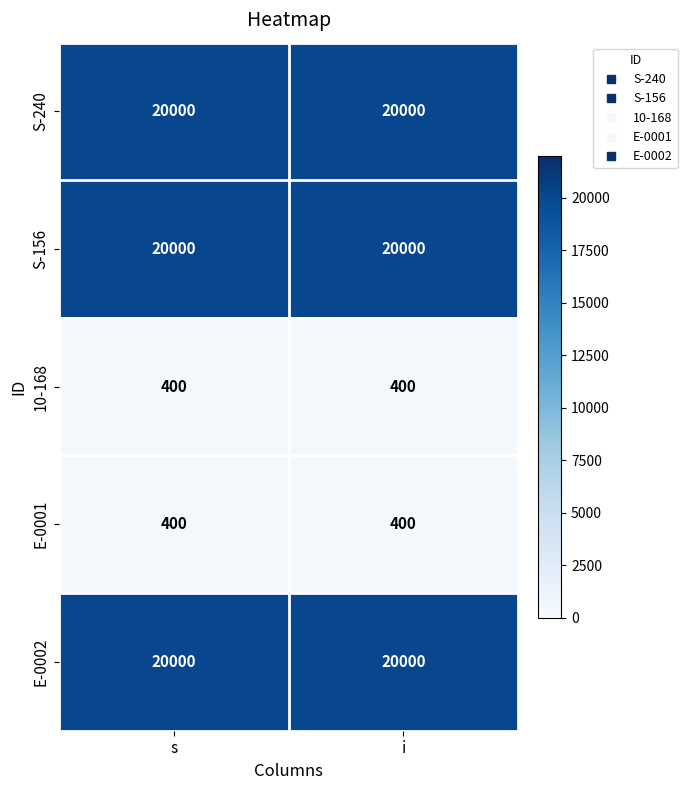

Is the value of S-240 at i greater than the value of E-0001 at s?

Yes